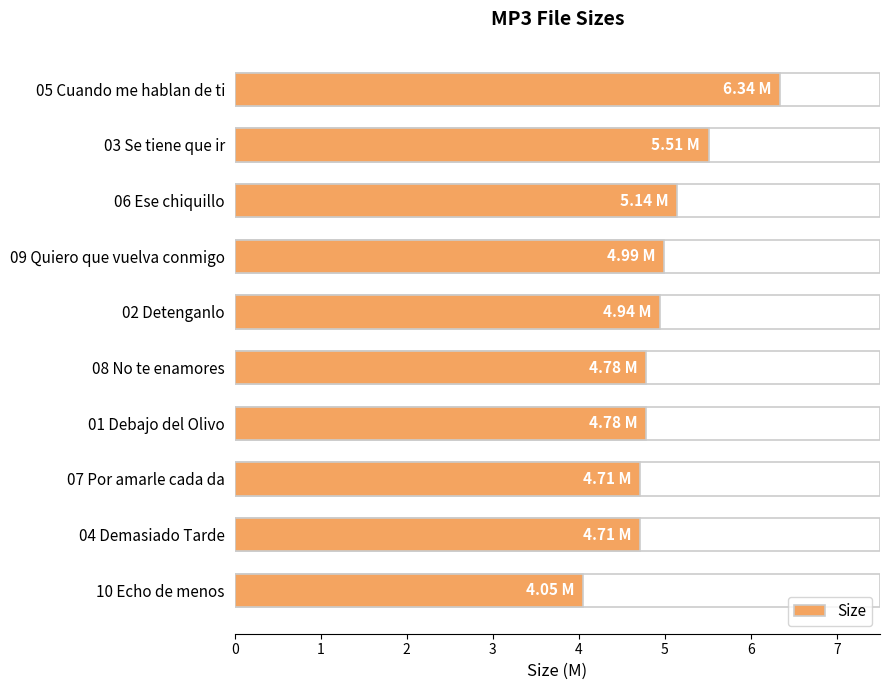

What is the approximate value at 0?

6.3